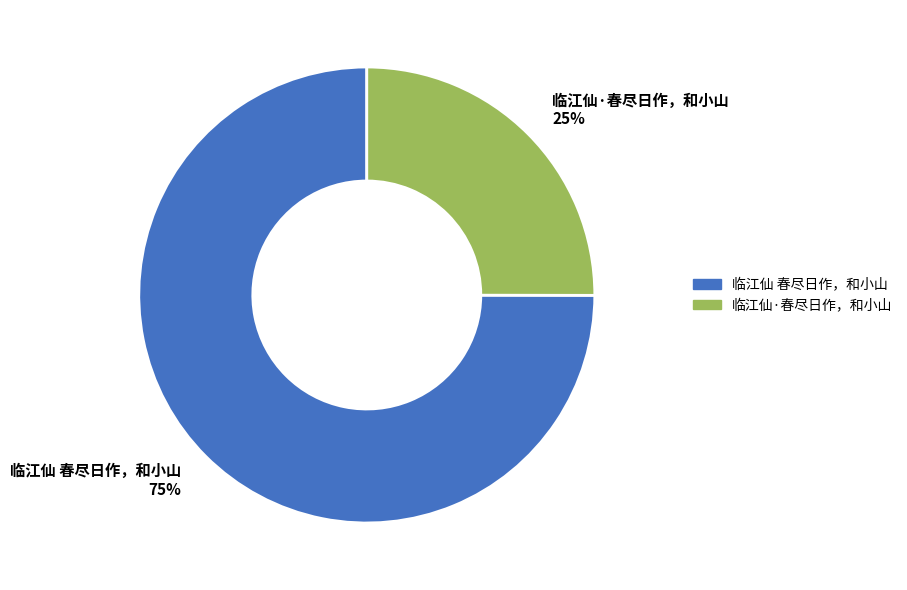

Which has a higher value, 临江仙·春尽日作，和小山 or 临江仙 春尽日作，和小山?

临江仙 春尽日作，和小山